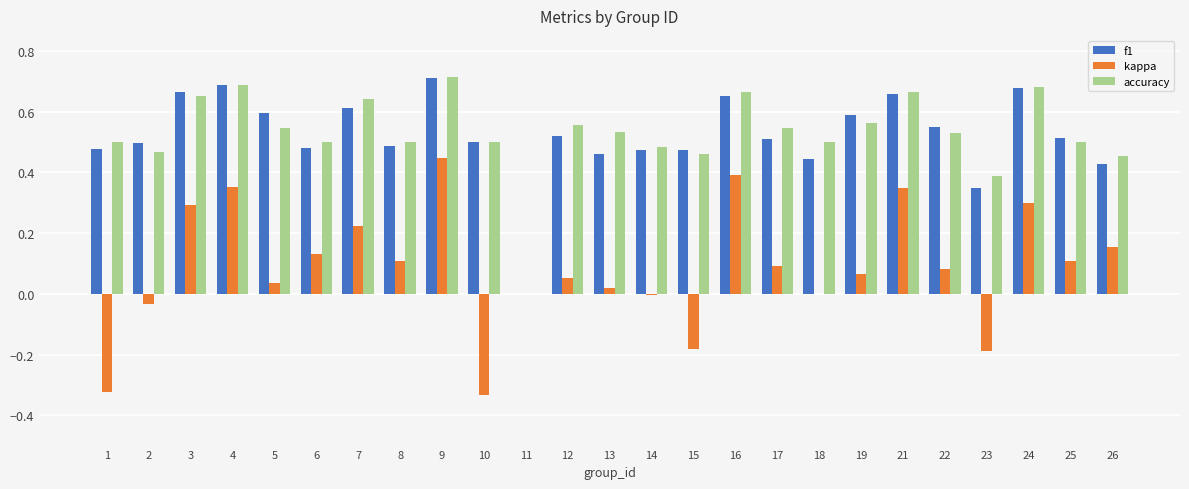

Count the number of data series in this chart.

3